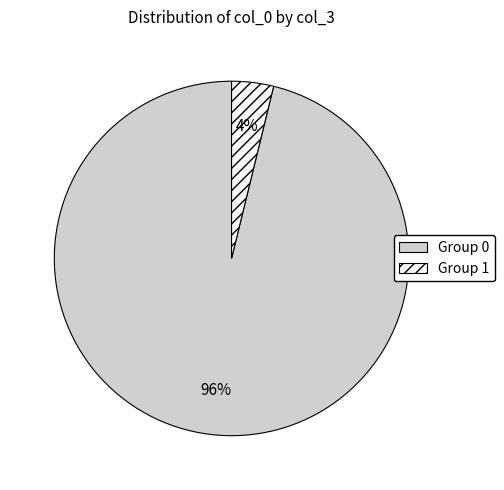

The Group 1 slice represents 17% of the pie. True or false?

False